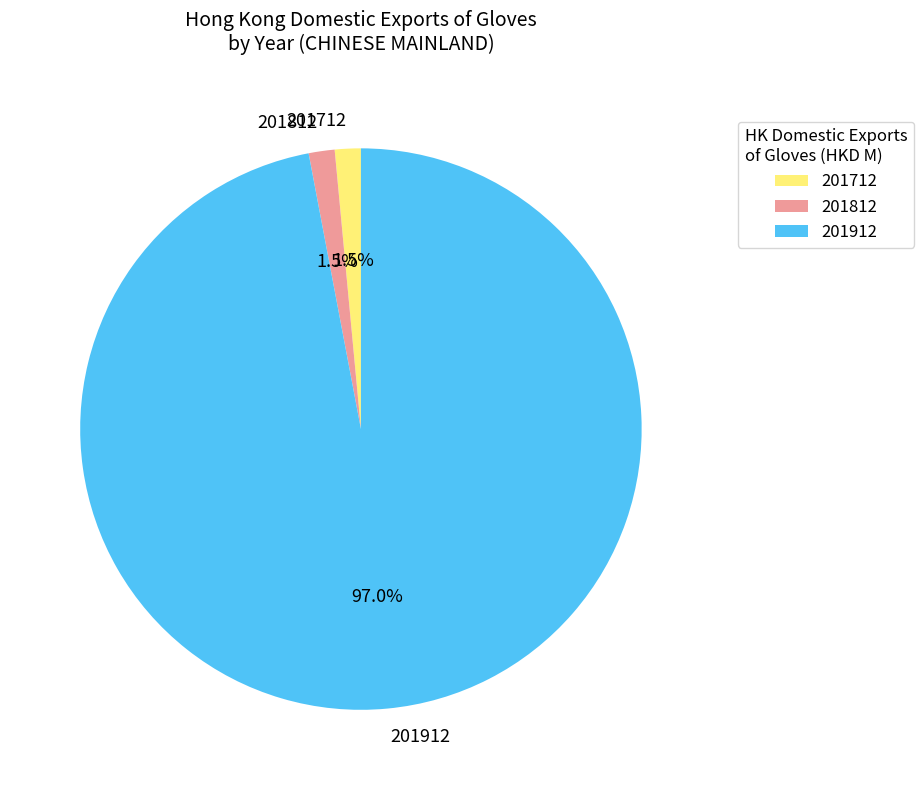

Which category has the biggest portion of the pie?

201912